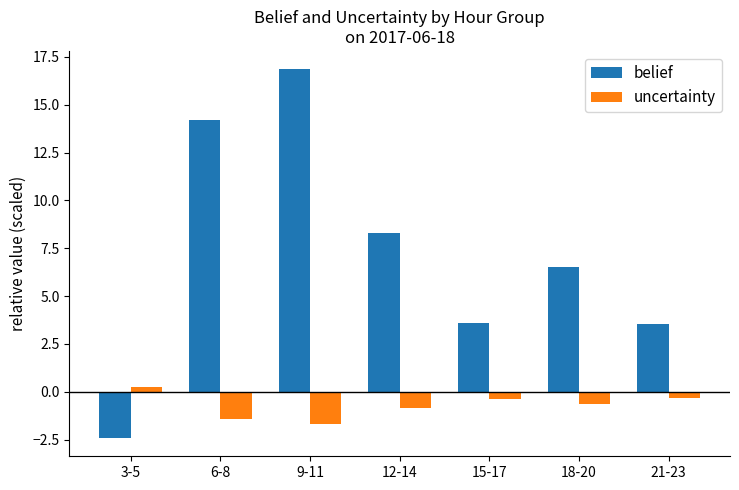

What is the label of the 5th bar from the right?

9-11